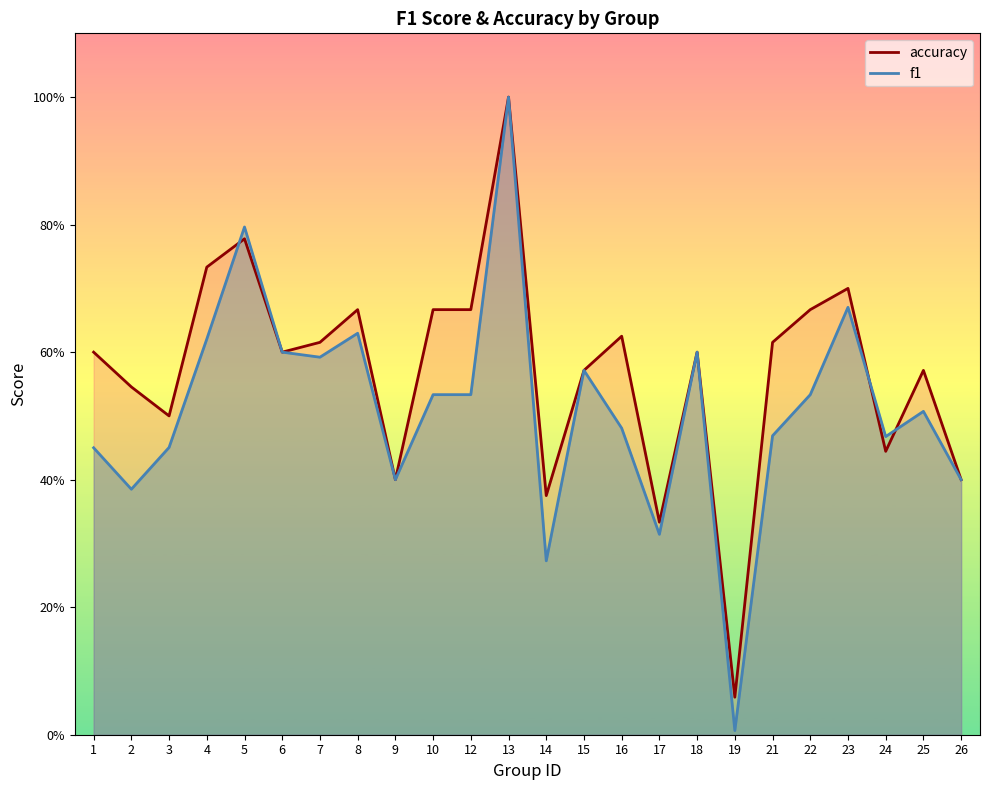

At which category does the chart reach its peak across all series?

13